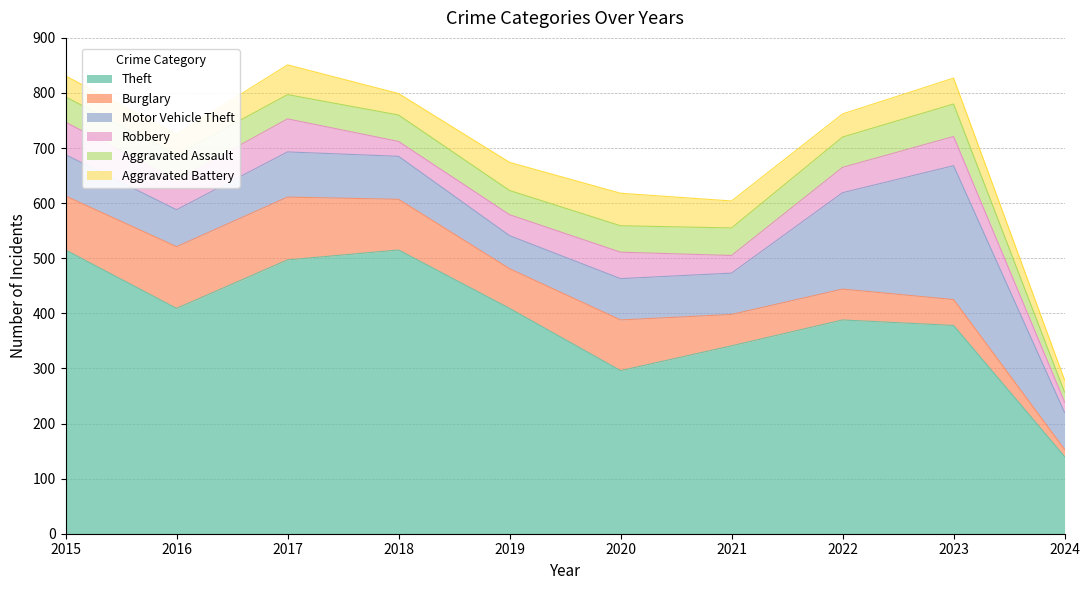

True or false: Theft and Robbery cross at least once.

False